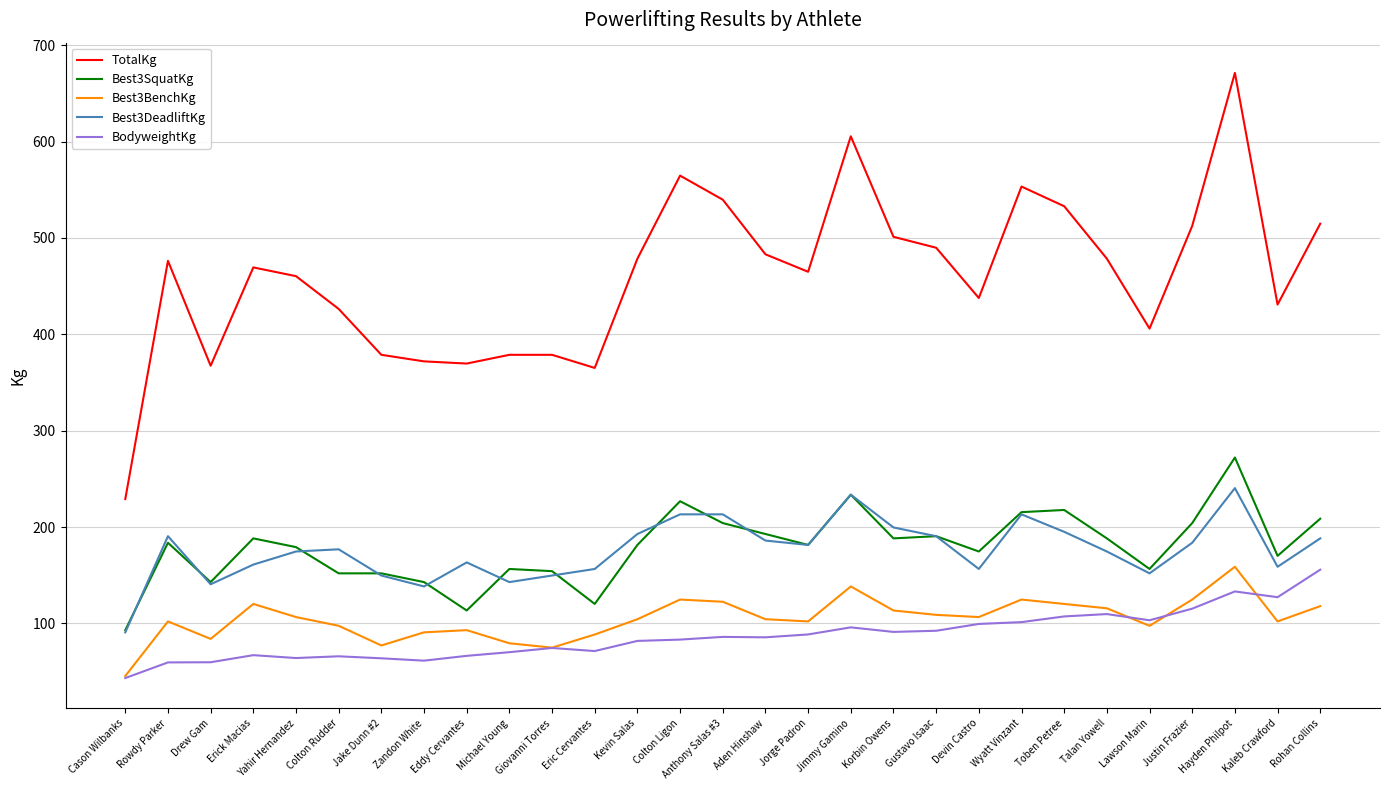

What is the difference between the highest and lowest values at Zandon White?

310.6